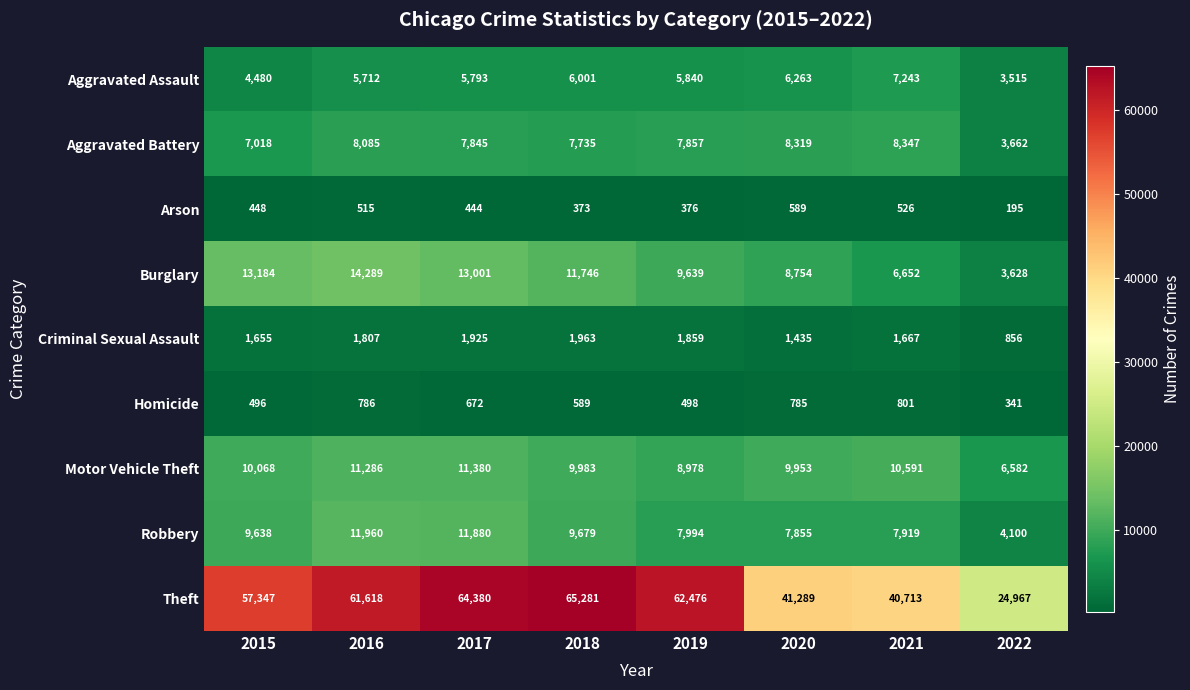

What is the sum of the Aggravated Battery values at 2019 and 2018?

15592